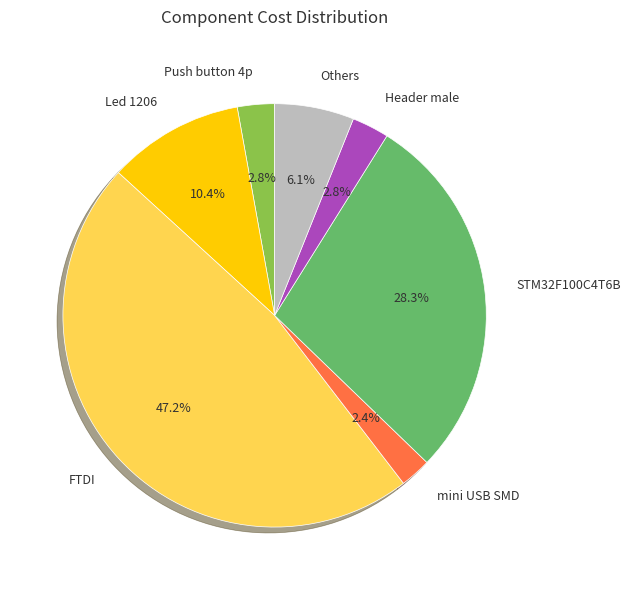

To the nearest percent, what is the difference between the largest and smallest slice percentages?

45%